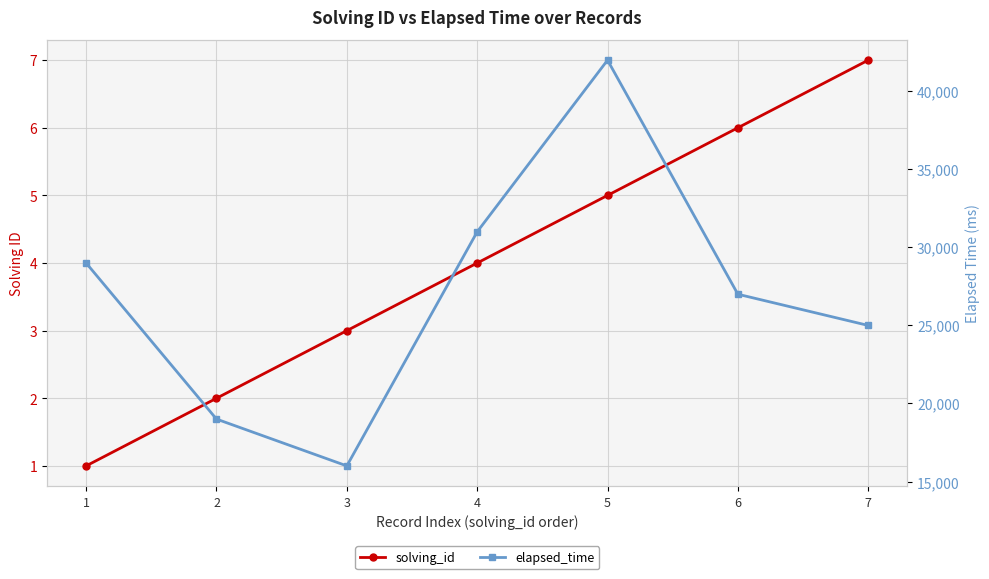

Is it true that elapsed_time equals 51720 at 1?

False